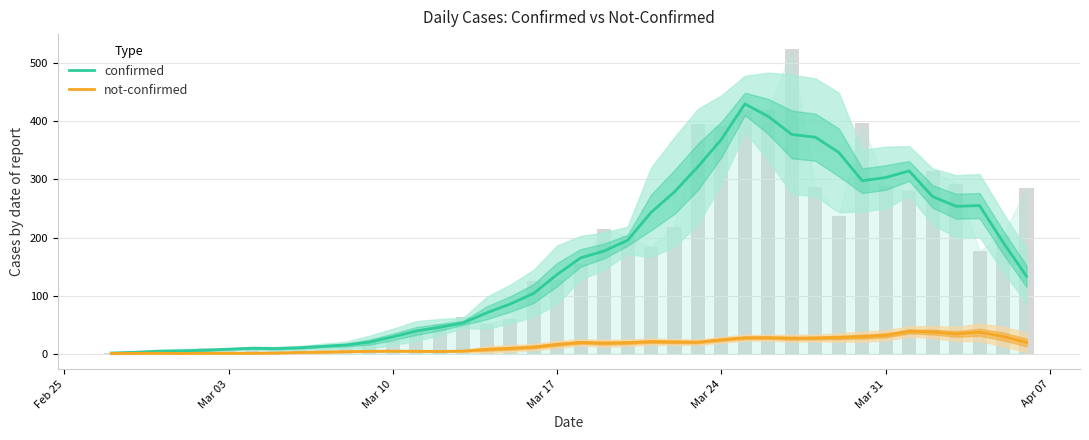

What is the value of the not-confirmed bar at the 7th from the left?

0.8